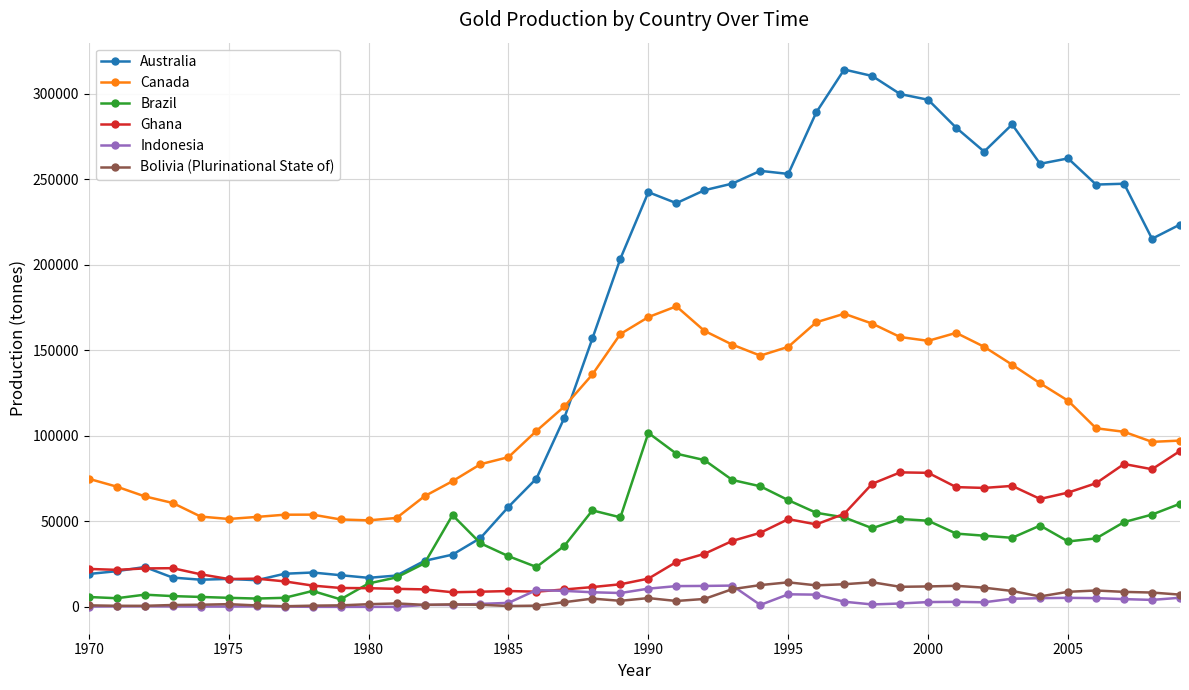

What is the lowest value of the Canada series?

50620